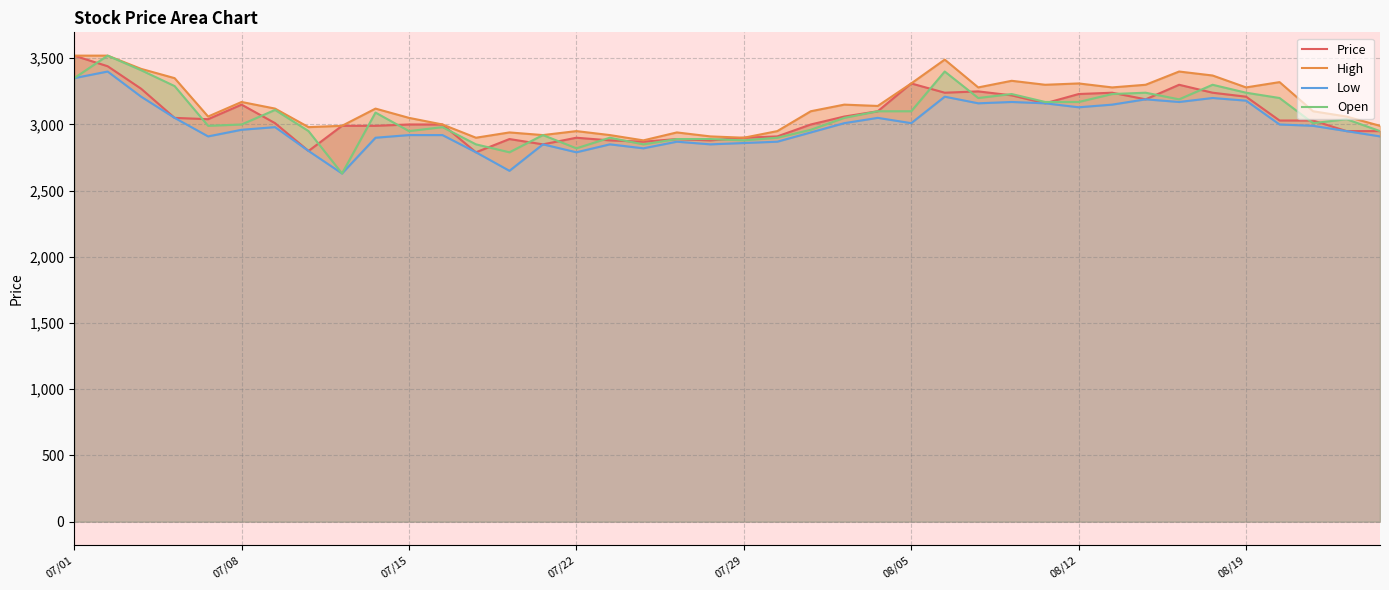

Rank the series by their maximum value, from lowest to highest.

Low, Price, High, Open